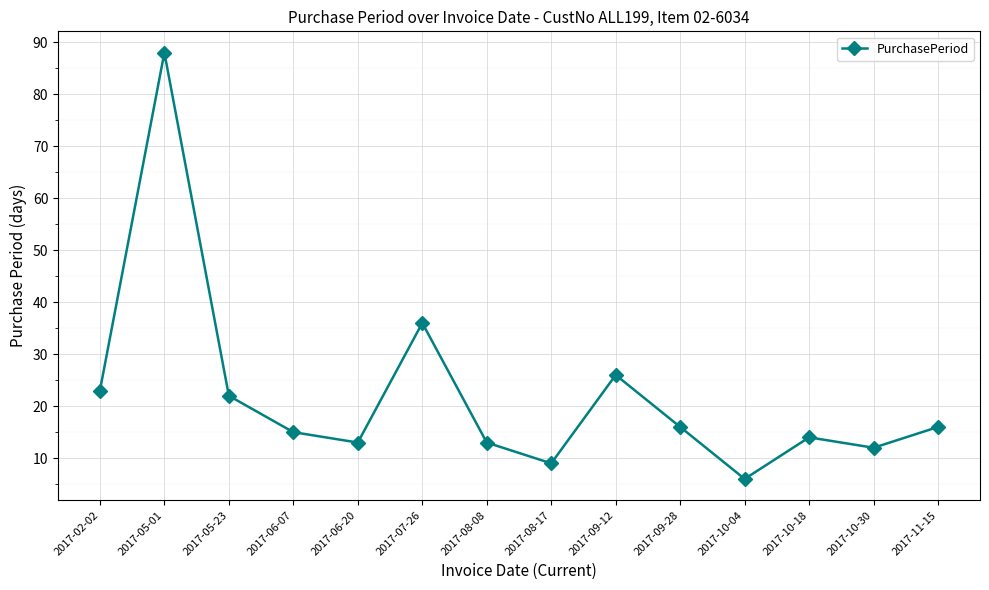

Where is the first local minimum?

2017-06-20